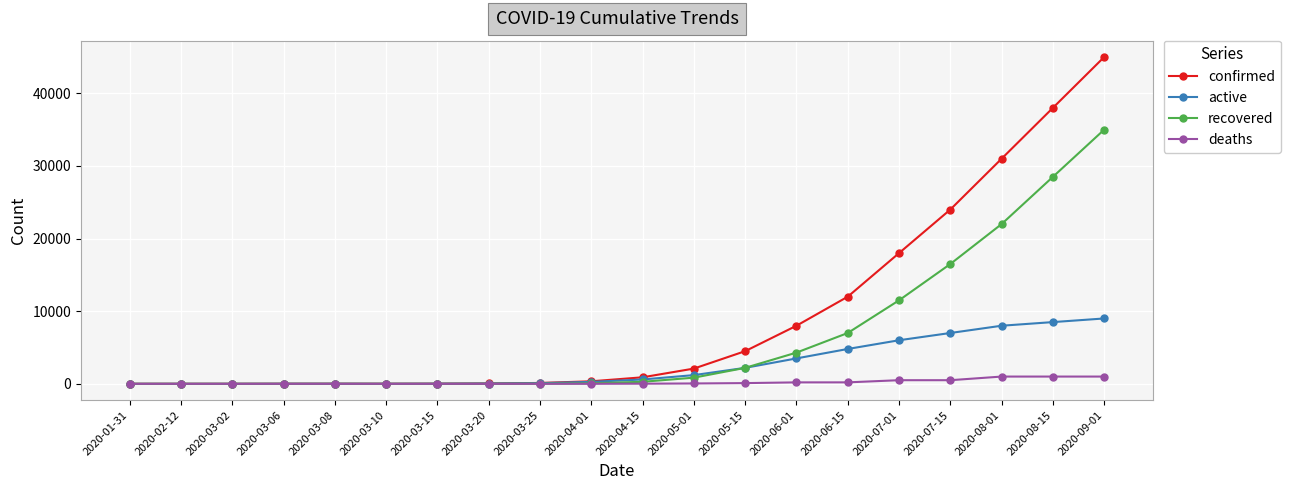

What is the difference between the active values at 2020-02-12 and 2020-08-01?

8000